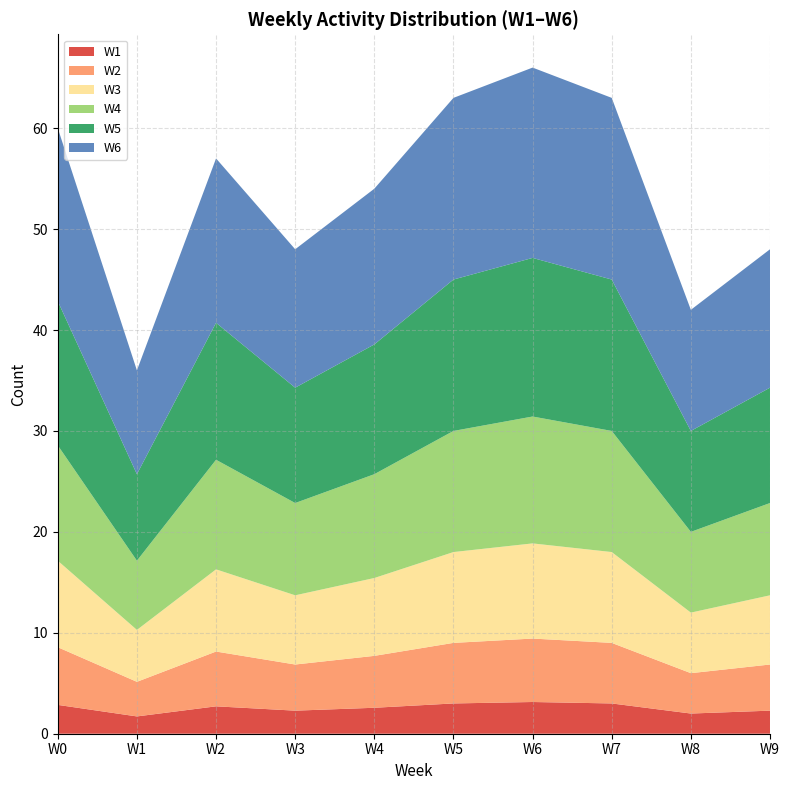

What is the highest value of the W1 series?

3.1